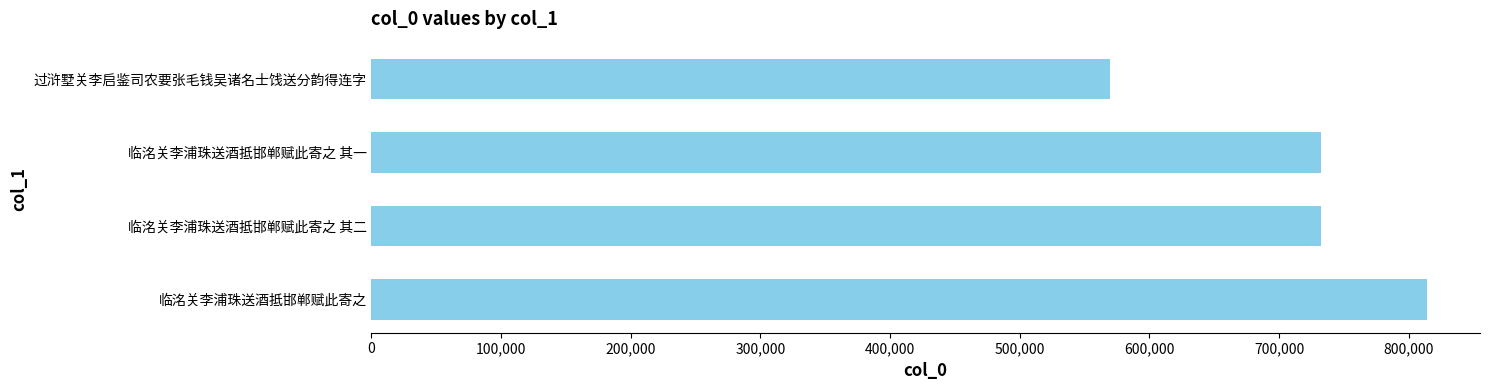

Does the chart contain stacked bars?

No